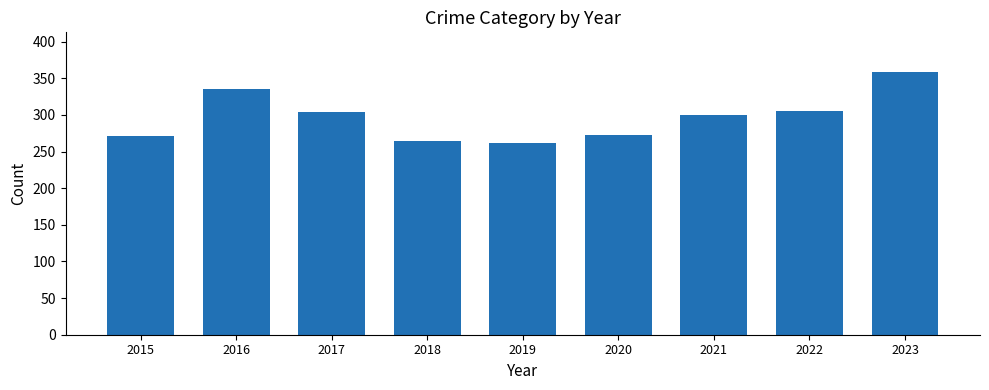

Does the chart contain stacked bars?

No